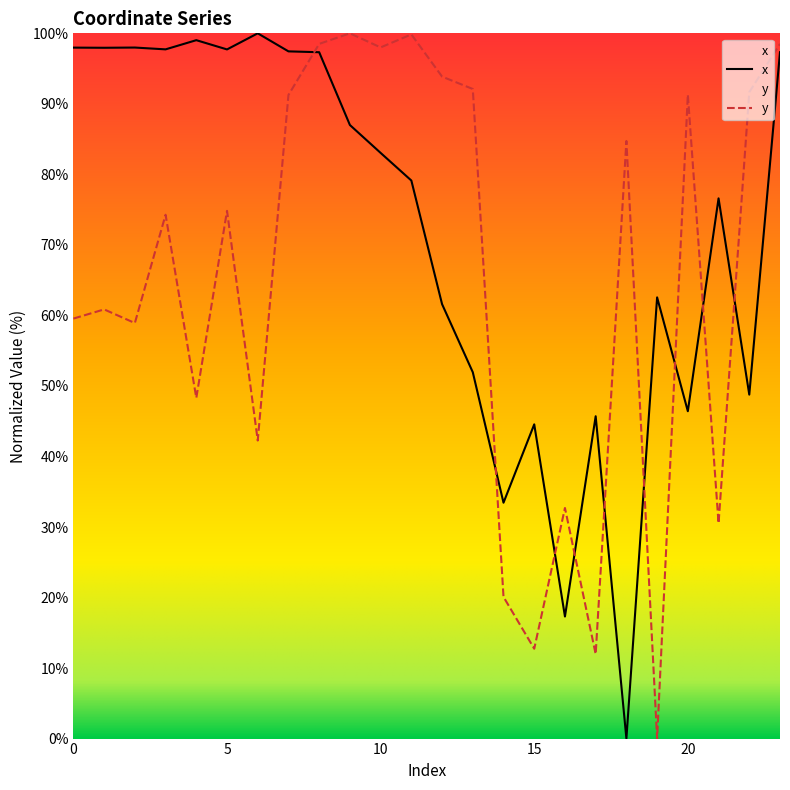

Which series has the largest total across all categories?

x